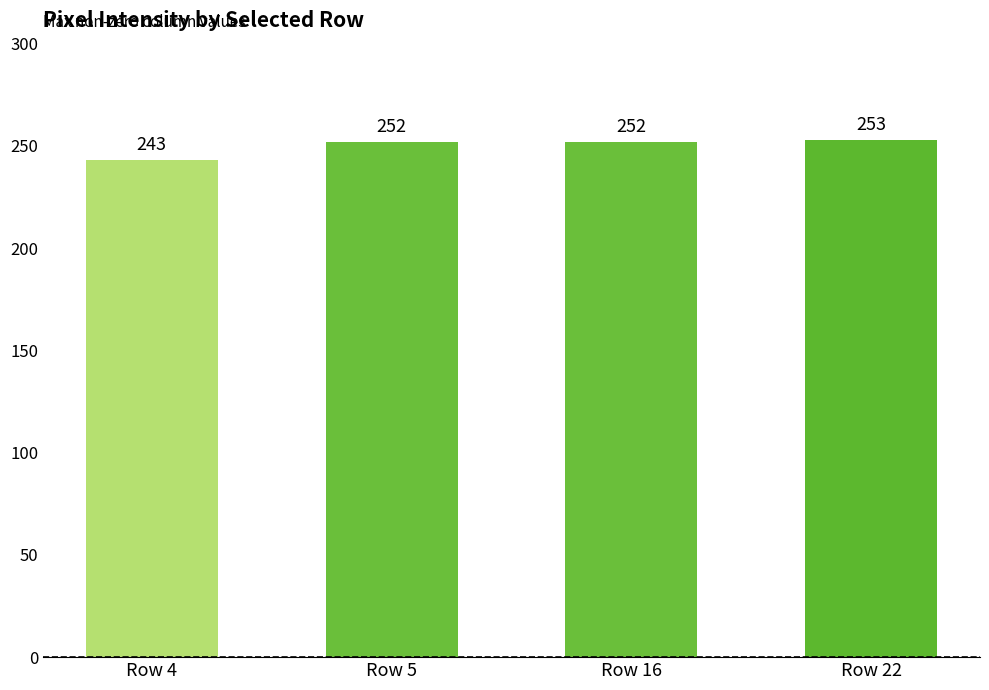

Read the value at Row 16.

252